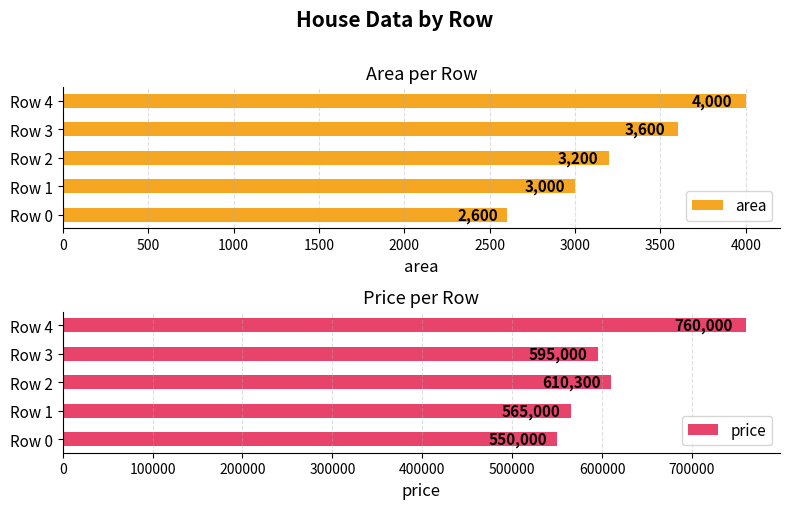

What is the highest value of the area series?

4000